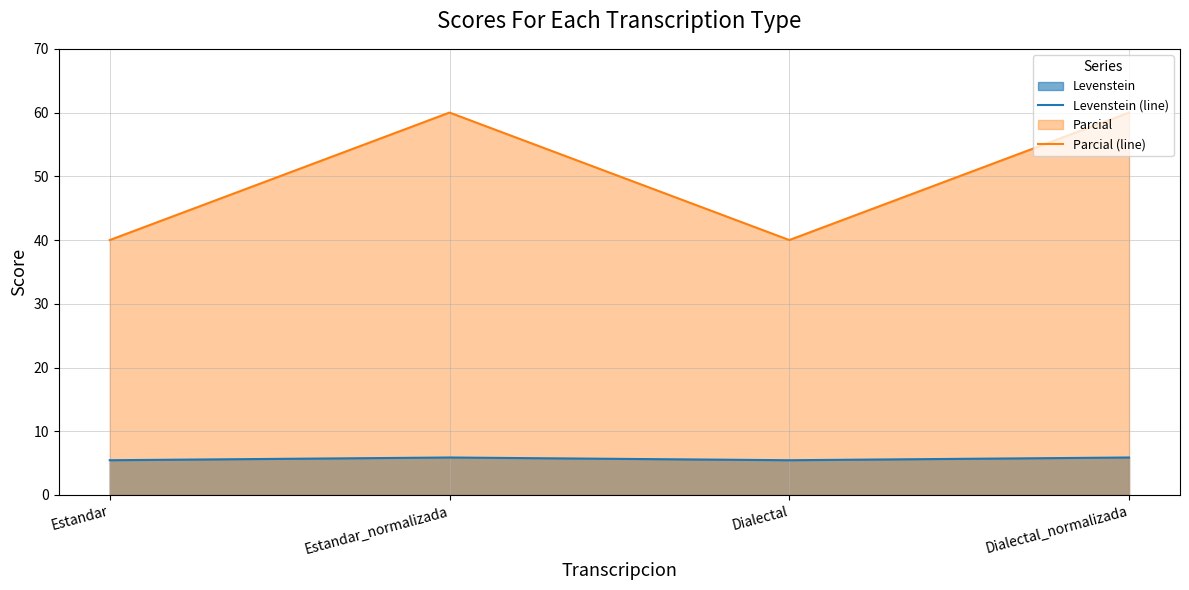

Which series has the widest spread of values?

Parcial (line)